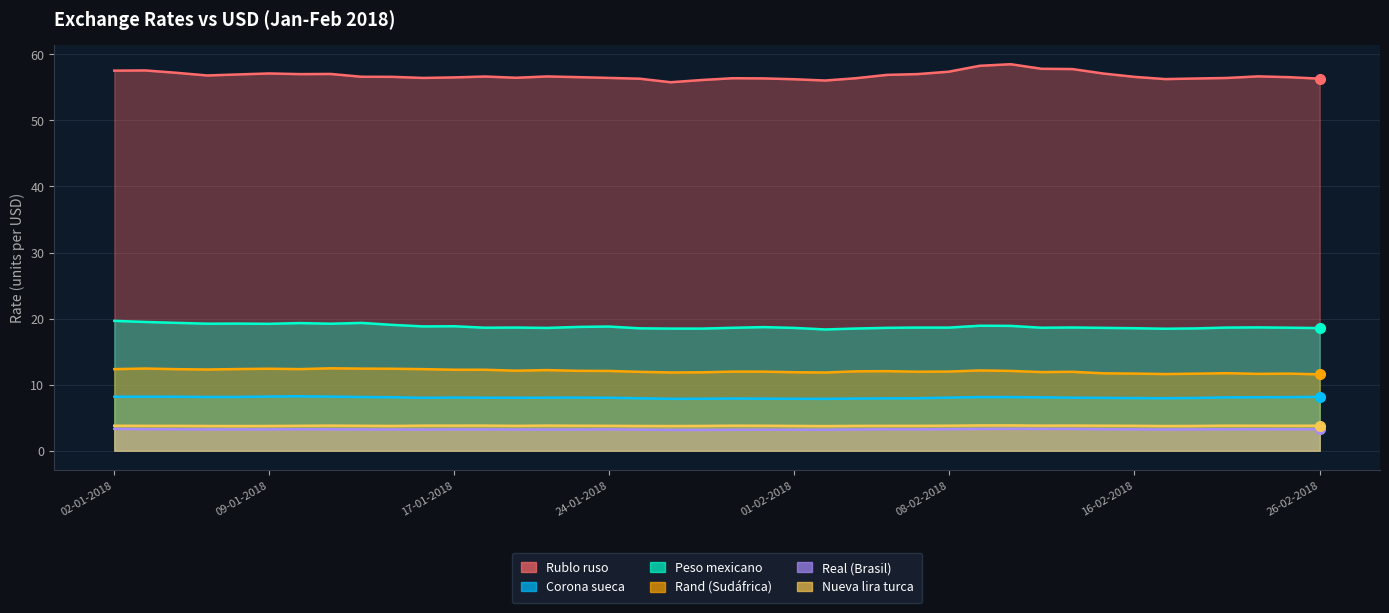

True or false: Corona sueca and Real (Brasil) cross at least once.

False